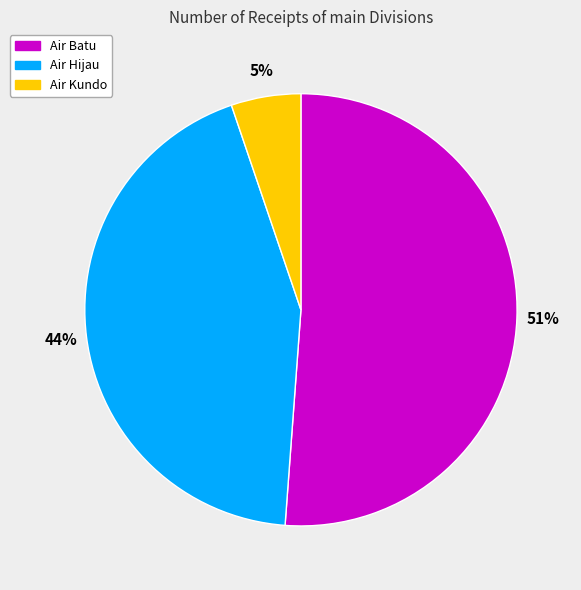

What is the smallest slice in the pie chart?

Air Kundo